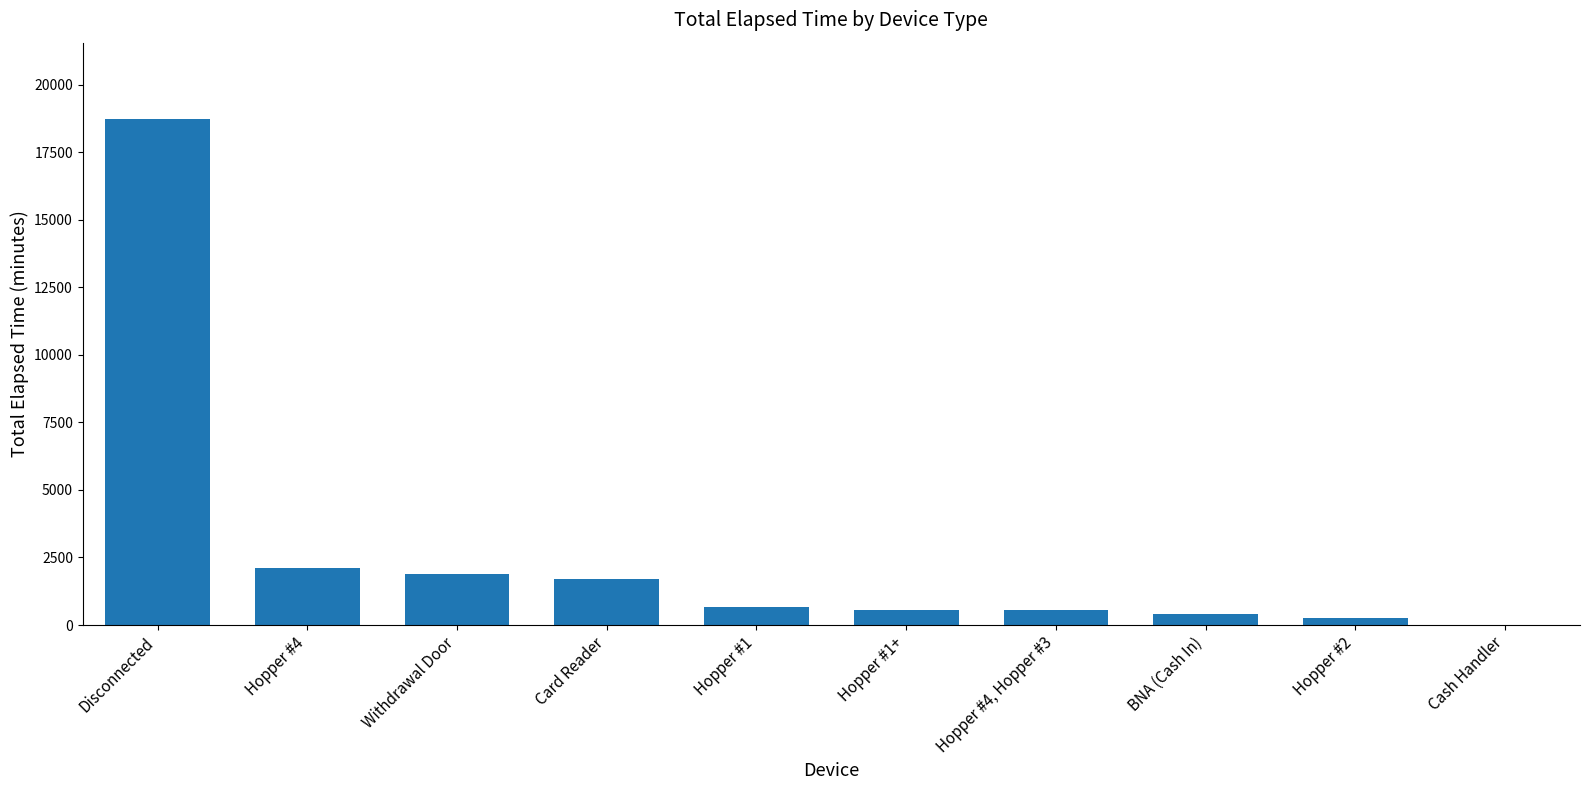

The chart shows a value of 4879 at Disconnected. True or false?

False